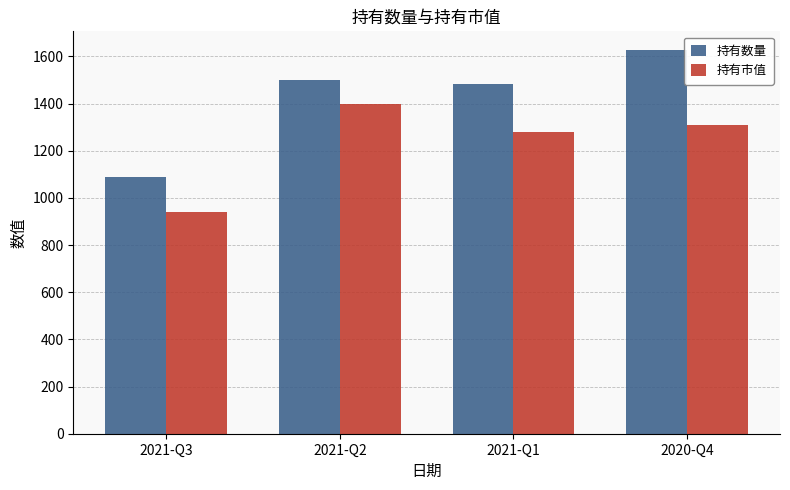

The 持有数量 series shows 1090.0 at 2021-Q3. True or false?

True